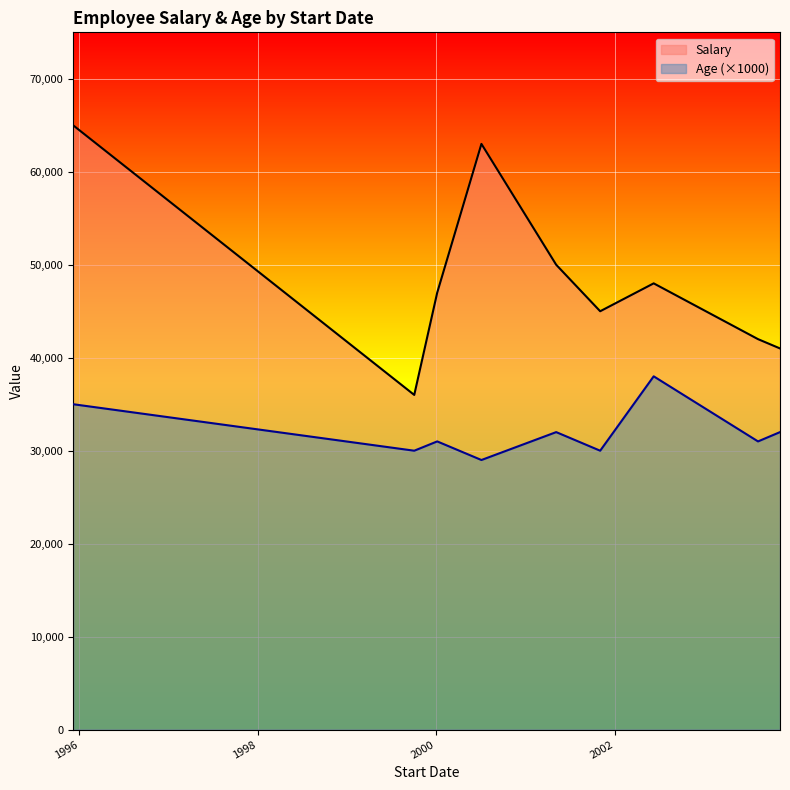

What is the maximum value shown in the chart?

65000